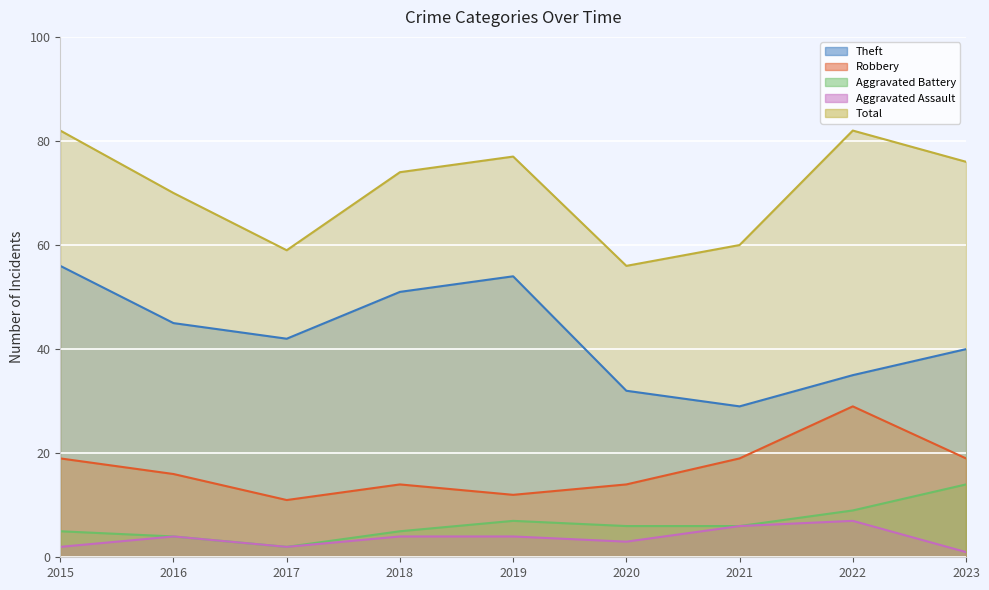

Does the chart display data point markers on the line(s)?

No